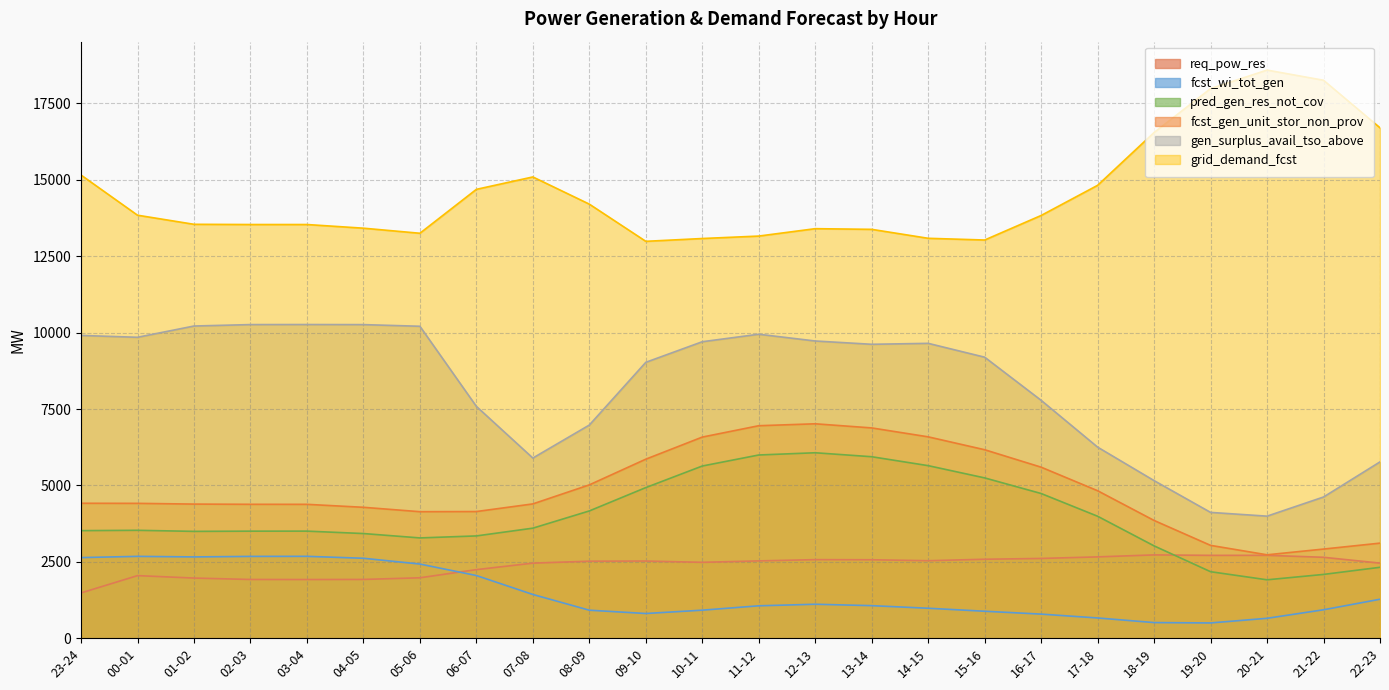

What is the label of the 22nd point from the left?

20-21